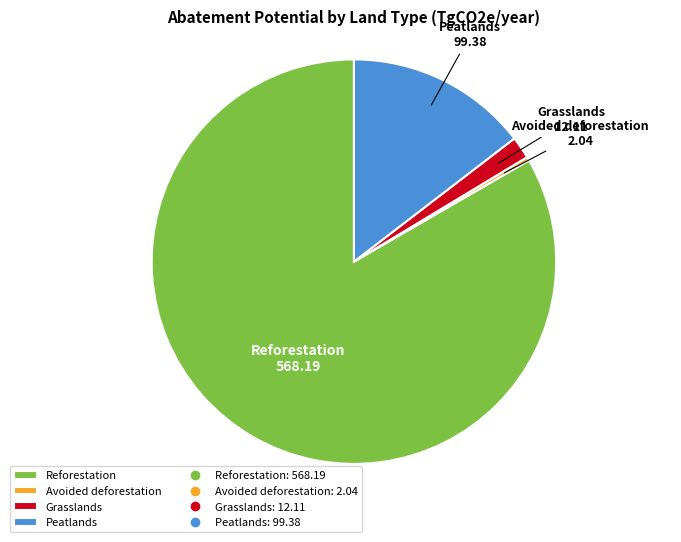

The Reforestation slice represents 95% of the pie. True or false?

False